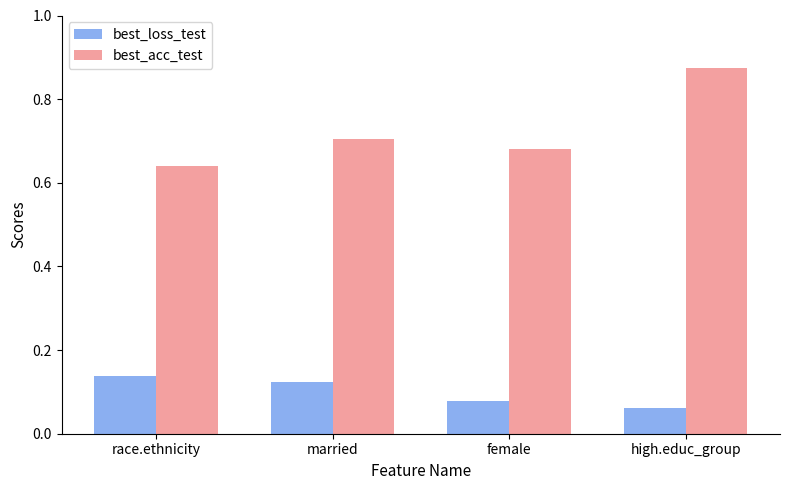

At which category is the sum across all series the highest?

high.educ_group